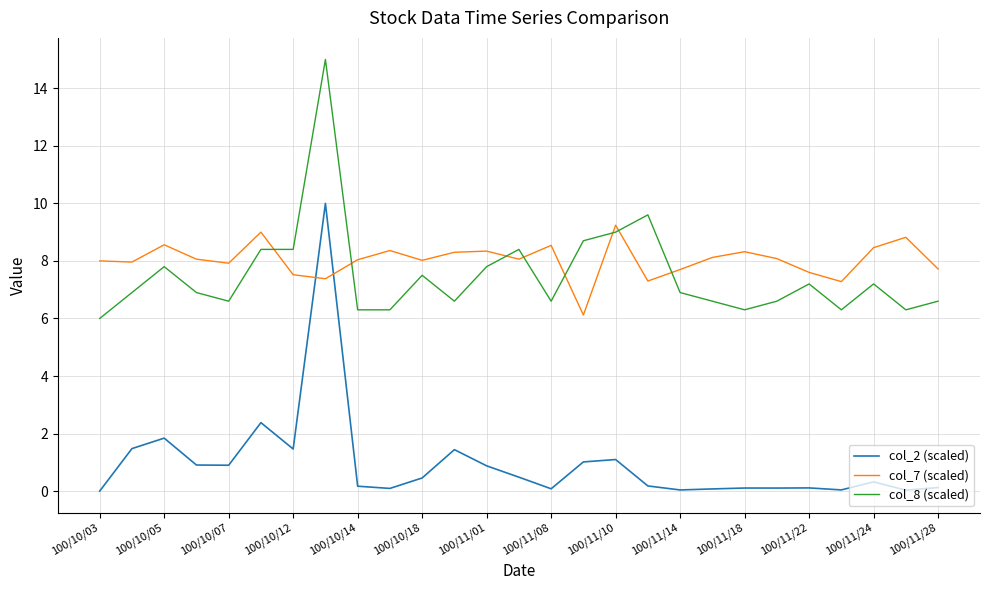

What is the maximum value shown in the chart?

15.0